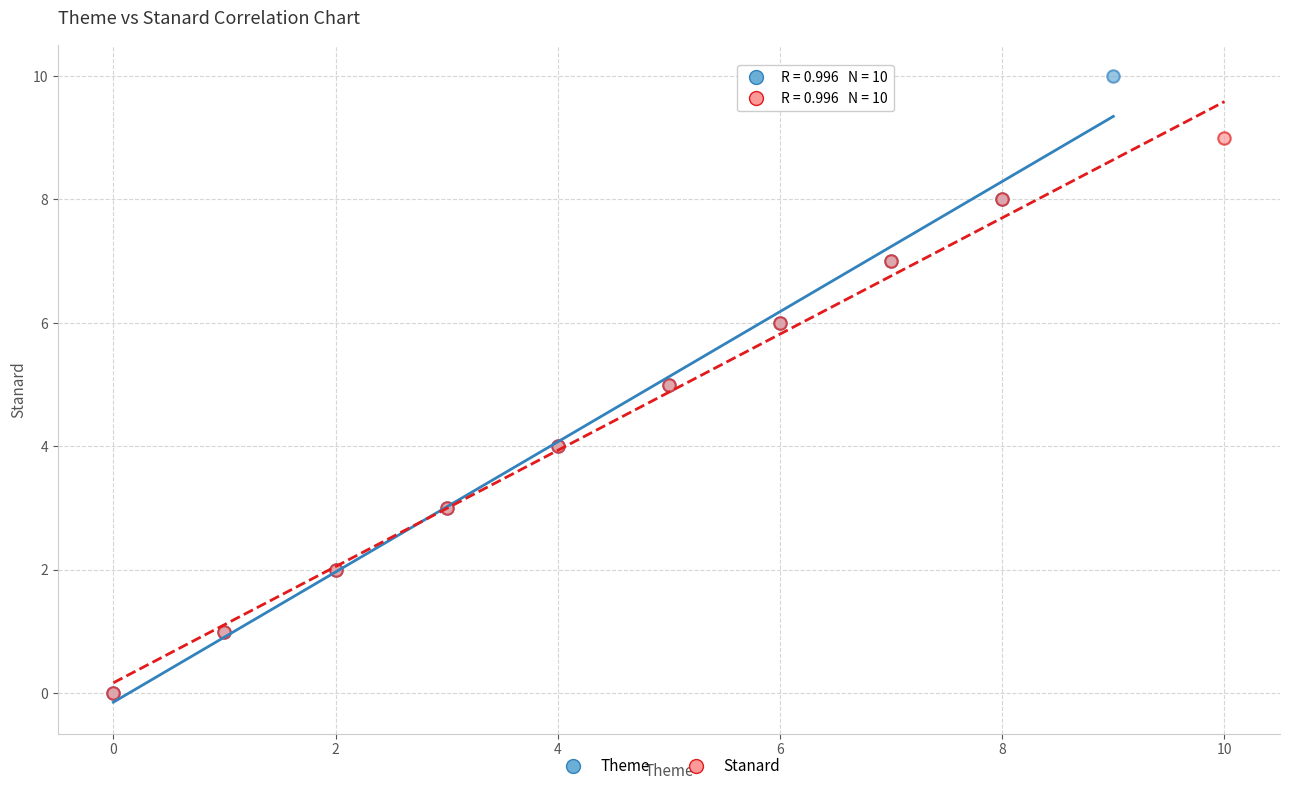

Which series contains the highest Y value?

Theme